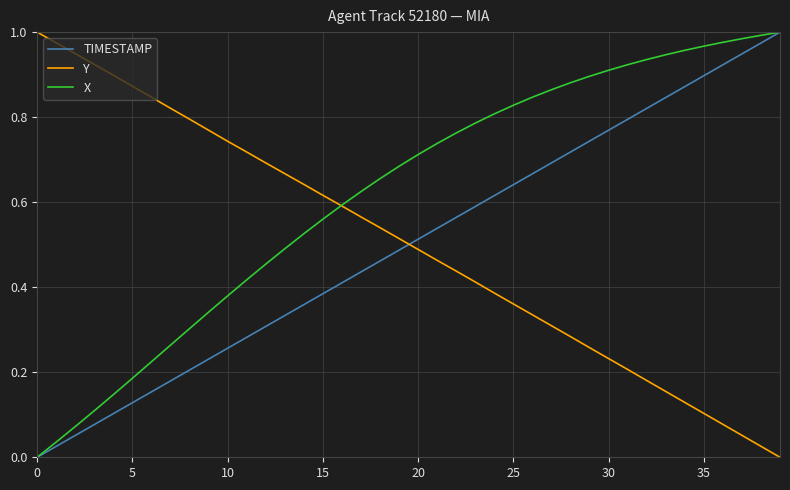

What are all the series names shown in the legend?

TIMESTAMP, Y, X